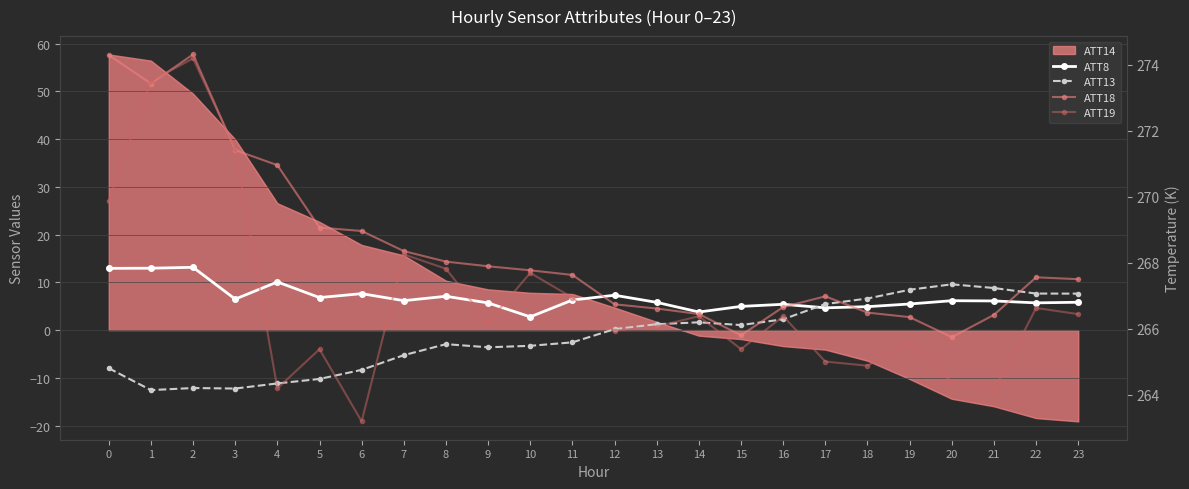

At which category does ATT18 reach its first local peak?

2